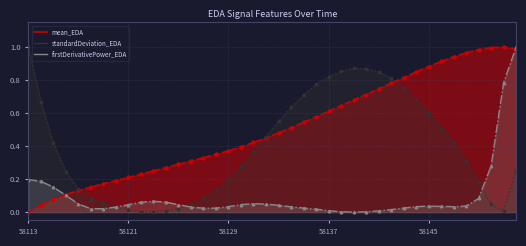

At how many categories does at least one series exceed 0?

40